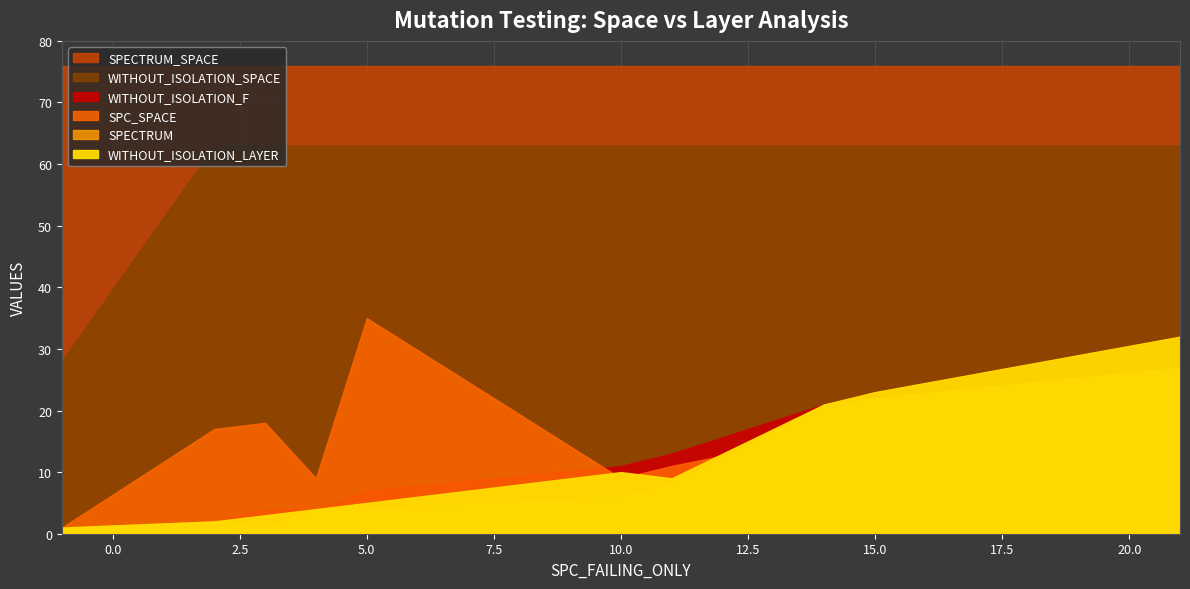

Which series has the largest range (max minus min)?

WITHOUT_ISOLATION_SPACE